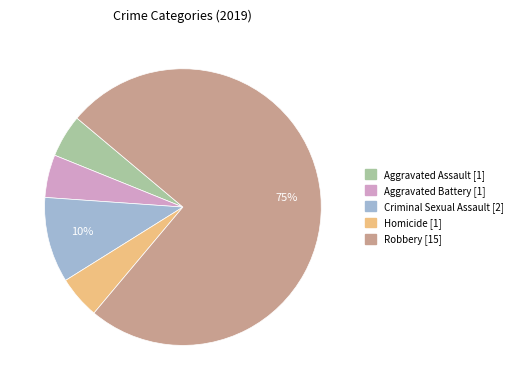

Between Criminal Sexual Assault and Robbery, which is larger?

Robbery